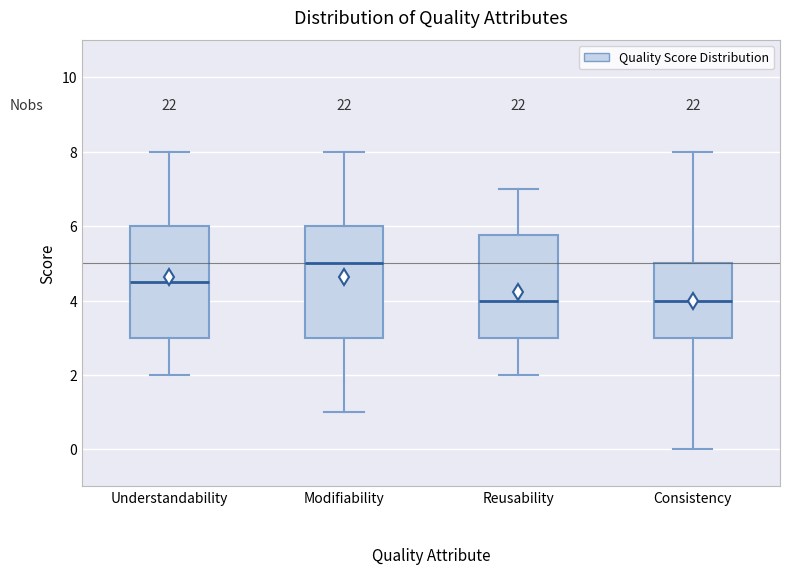

Where does the lower whisker of the box for Understandability end on the y-axis? The values are not printed on the chart, so give them approximately, as read against the axis.

2.0